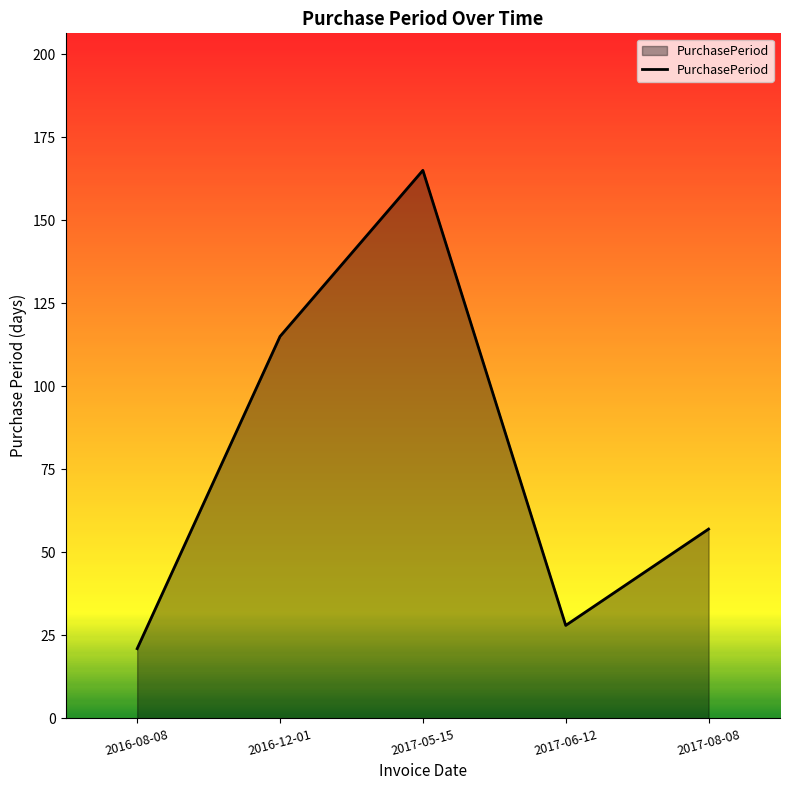

At which category does the chart reach its minimum across all series?

2016-08-08